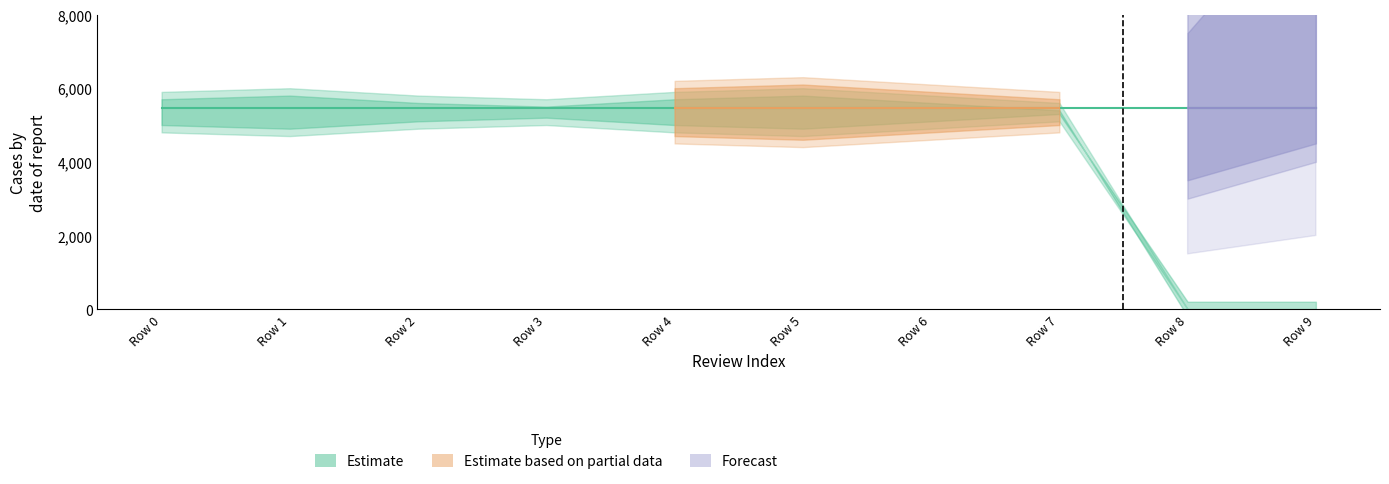

Reading right to left, transcribe all the data shown in this chart.

Estimate: Row 9=5461	Row 8=5461	Row 7=5461	Row 6=5461	Row 5=5461	Row 4=5461	Row 3=5461	Row 2=5461	Row 1=5461	Row 0=5461
Estimate based on partial data: Row 9=0	Row 8=0	Row 7=5461	Row 6=5461	Row 5=5461	Row 4=5461	Row 3=0	Row 2=0	Row 1=0	Row 0=0
Forecast: Row 9=5461	Row 8=5461	Row 7=0	Row 6=0	Row 5=0	Row 4=0	Row 3=0	Row 2=0	Row 1=0	Row 0=0